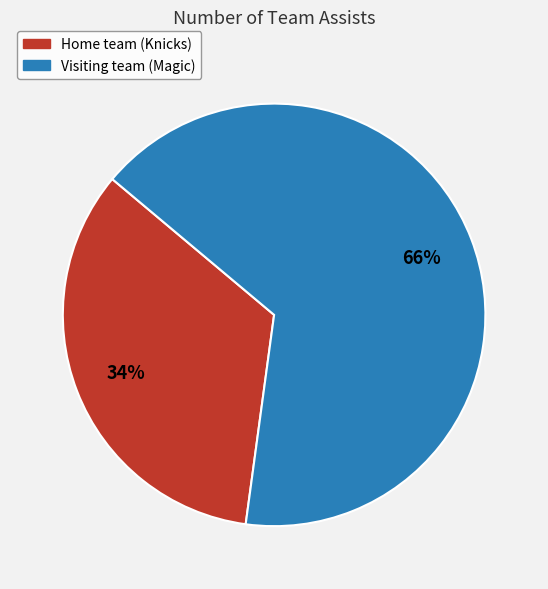

How many slices are in this pie chart?

2